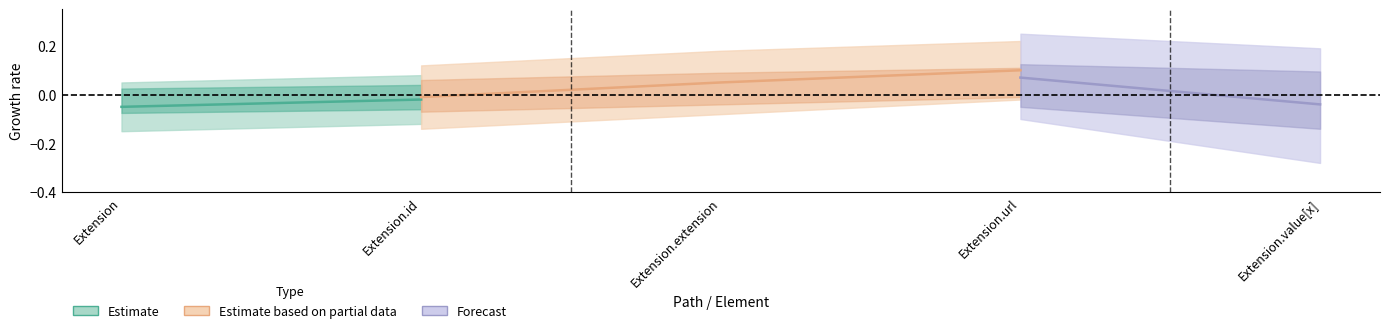

Which category has the lowest value across all series?

Extension